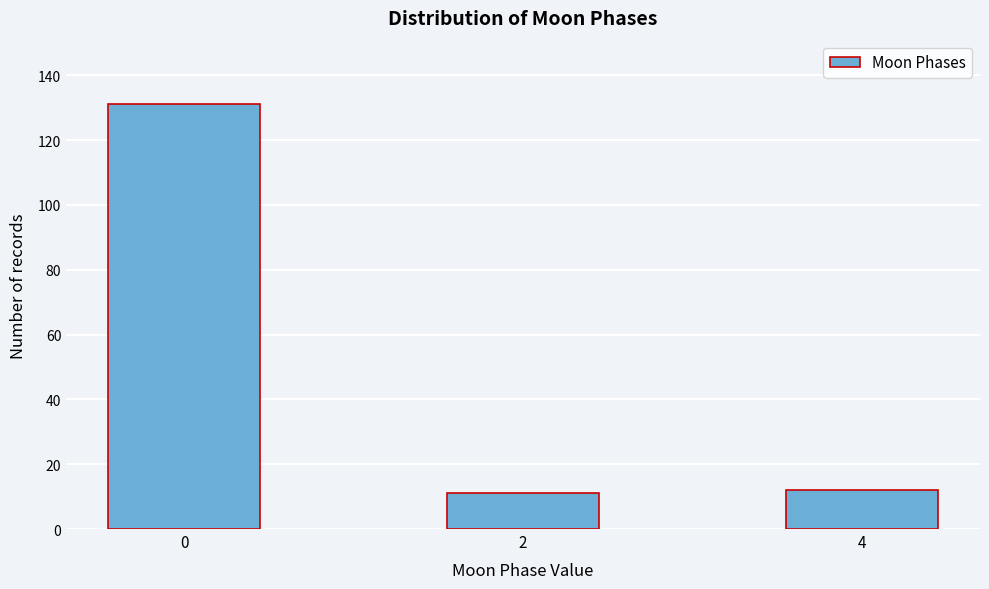

Reading left to right, transcribe all the data shown in this chart.

131	11	12